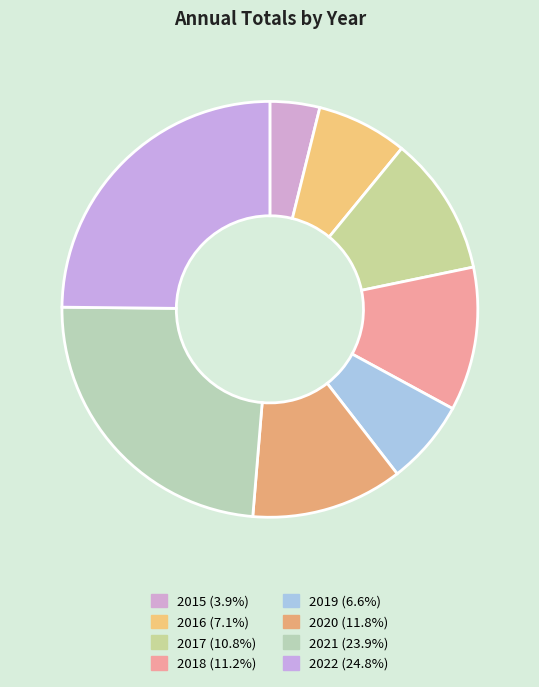

How many slices are in this pie chart?

8